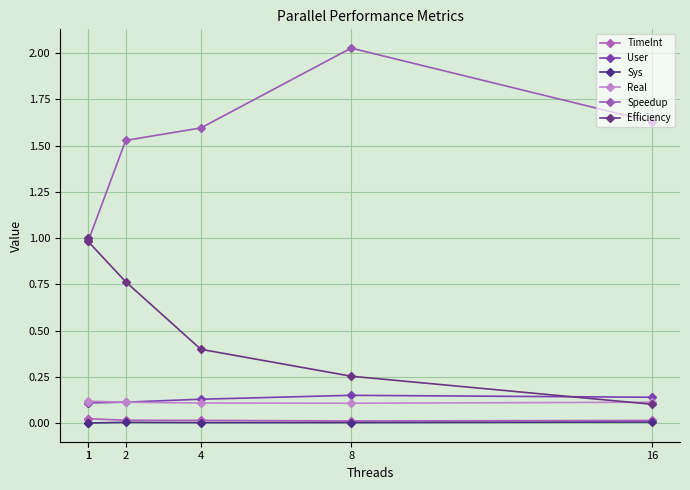

List the series in order of their peak value, highest first.

Speedup, Efficiency, User, Real, TimeInt, Sys